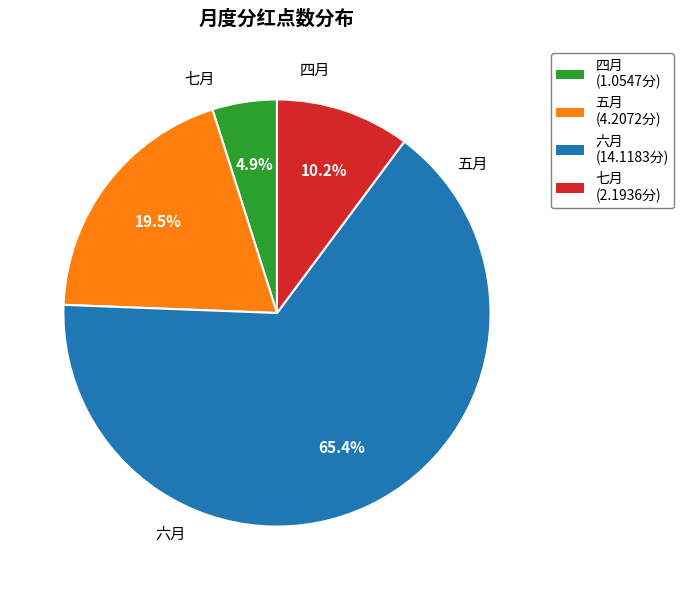

To the nearest percent, what is the average slice percentage?

25%